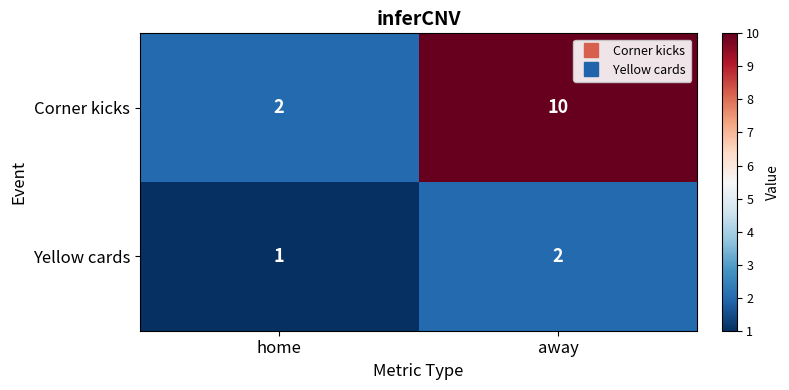

What is the sum of all Yellow cards values?

3